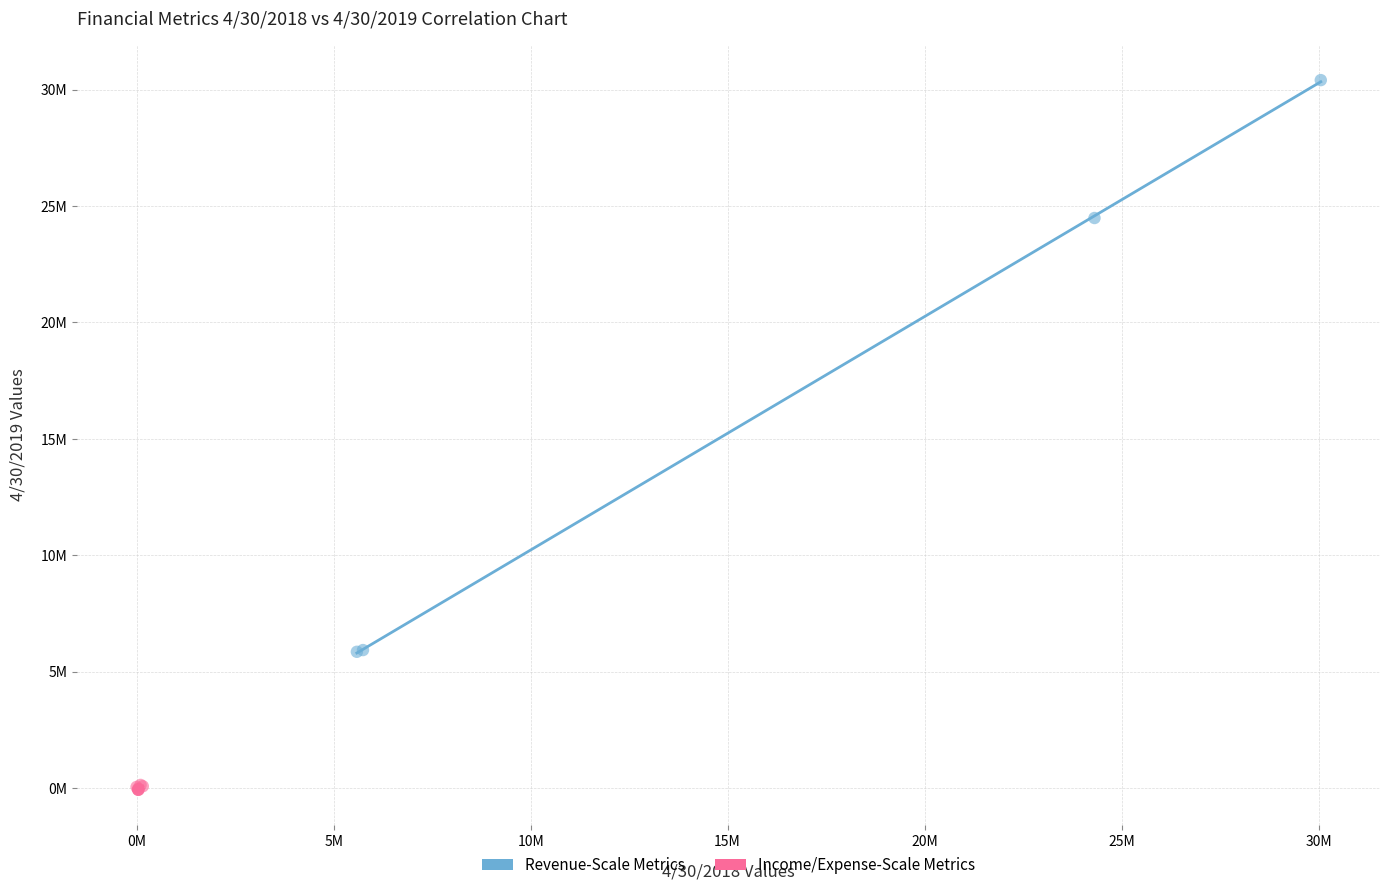

What are all the series names shown in the legend?

Revenue-Scale Metrics, Income/Expense-Scale Metrics